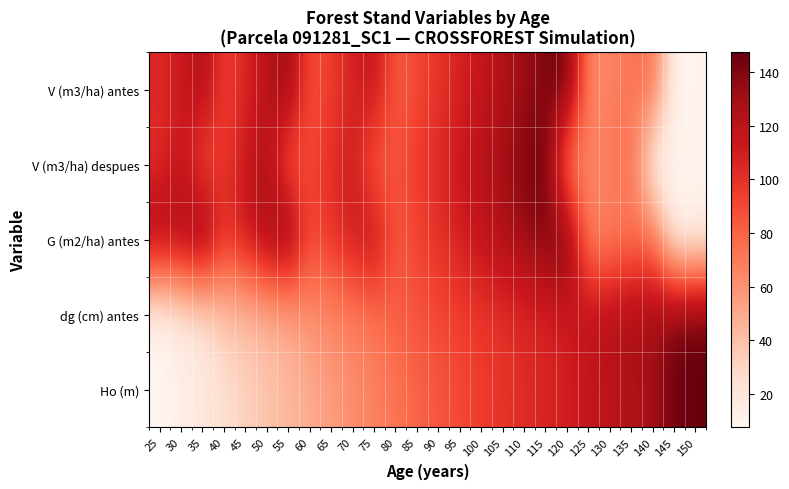

Reading left to right, list all the values displayed in this chart.

V (m3/ha) antes: 25=0.7	30=0.7	35=0.9	40=0.6	45=0.7	50=0.8	55=0.9	60=0.5	65=0.6	70=0.7	75=0.8	80=0.5	85=0.6	90=0.7	95=0.7	100=0.8	105=0.8	110=0.9	115=0.9	120=1.0	125=0.4	130=0.4	135=0.5	140=0.5	145=0.0	150=0.0
V (m3/ha) despues: 25=0.7	30=0.8	35=0.6	40=0.6	45=0.7	50=0.9	55=0.5	60=0.6	65=0.7	70=0.8	75=0.5	80=0.6	85=0.6	90=0.7	95=0.8	100=0.8	105=0.9	110=0.9	115=1.0	120=0.4	125=0.4	130=0.5	135=0.5	140=0.0	145=0.0	150=0.0
G (m2/ha) antes: 25=0.9	30=0.9	35=1.0	40=0.7	45=0.8	50=0.9	55=1.0	60=0.6	65=0.7	70=0.7	75=0.8	80=0.5	85=0.6	90=0.7	95=0.7	100=0.8	105=0.8	110=0.9	115=0.9	120=1.0	125=0.4	130=0.4	135=0.5	140=0.5	145=0.0	150=0.0
dg (cm) antes: 25=0.0	30=0.1	35=0.1	40=0.2	45=0.2	50=0.3	55=0.3	60=0.4	65=0.4	70=0.4	75=0.5	80=0.5	85=0.6	90=0.6	95=0.6	100=0.6	105=0.7	110=0.7	115=0.7	120=0.7	125=0.8	130=0.8	135=0.9	140=0.9	145=1.0	150=1.0
Ho (m): 25=0.0	30=0.0	35=0.1	40=0.1	45=0.2	50=0.2	55=0.3	60=0.3	65=0.3	70=0.4	75=0.4	80=0.5	85=0.5	90=0.6	95=0.6	100=0.6	105=0.7	110=0.7	115=0.7	120=0.7	125=0.8	130=0.8	135=0.8	140=0.9	145=1.0	150=1.0